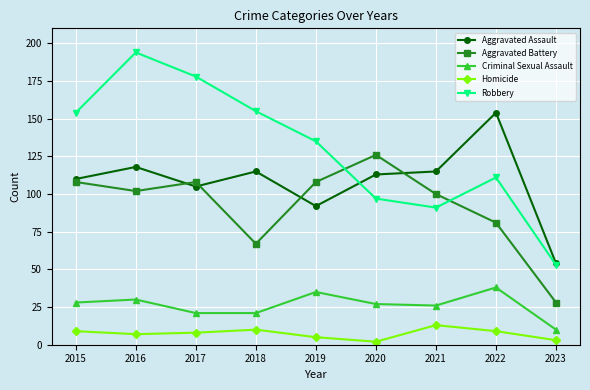

What is the total value across all series at 2015?

409